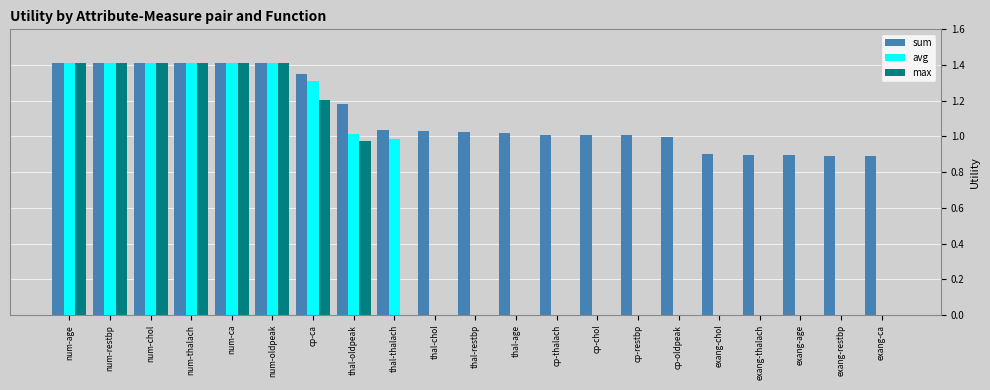

The sum series shows 1.4 at num-age. True or false?

True